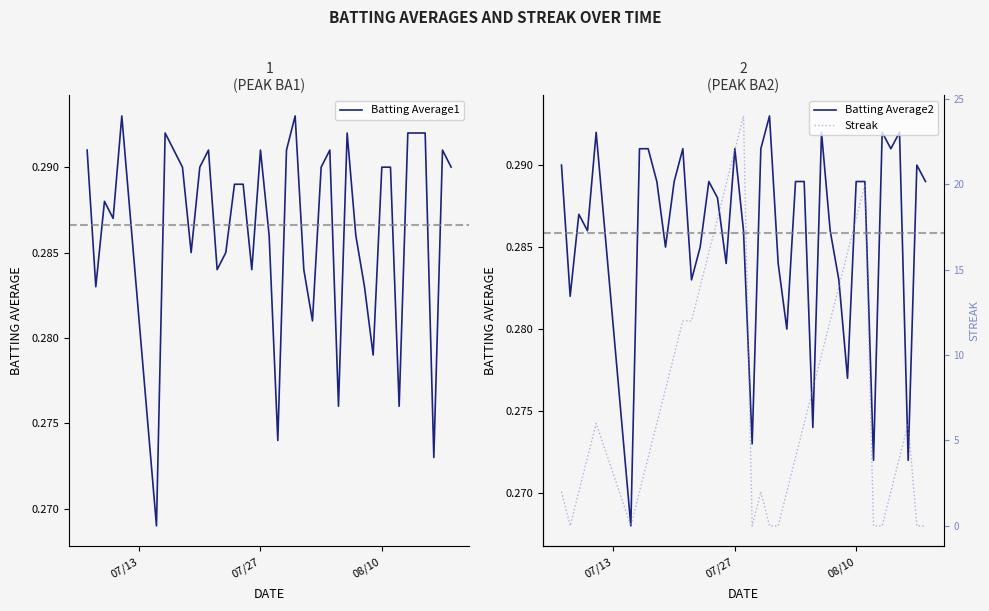

True or false: Batting Average2 and Batting Average1 intersect in this chart.

False